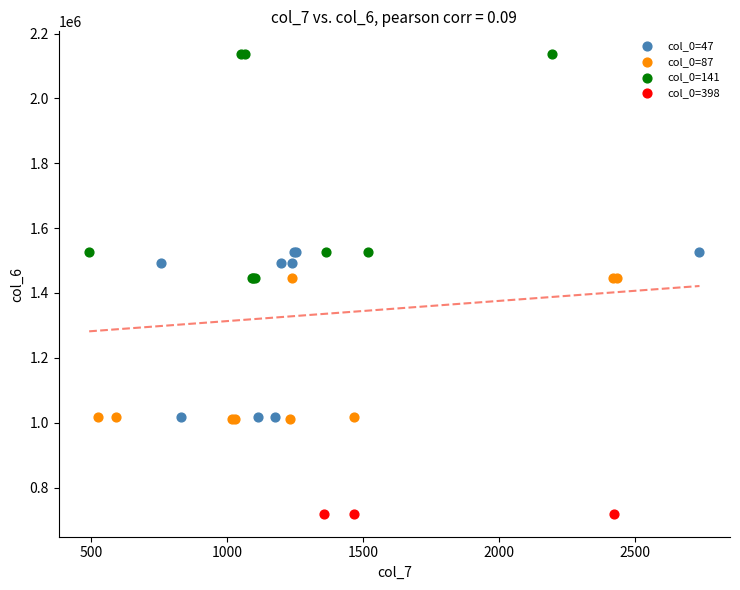

What are all the series names shown in the legend?

col_0=47, col_0=87, col_0=141, col_0=398